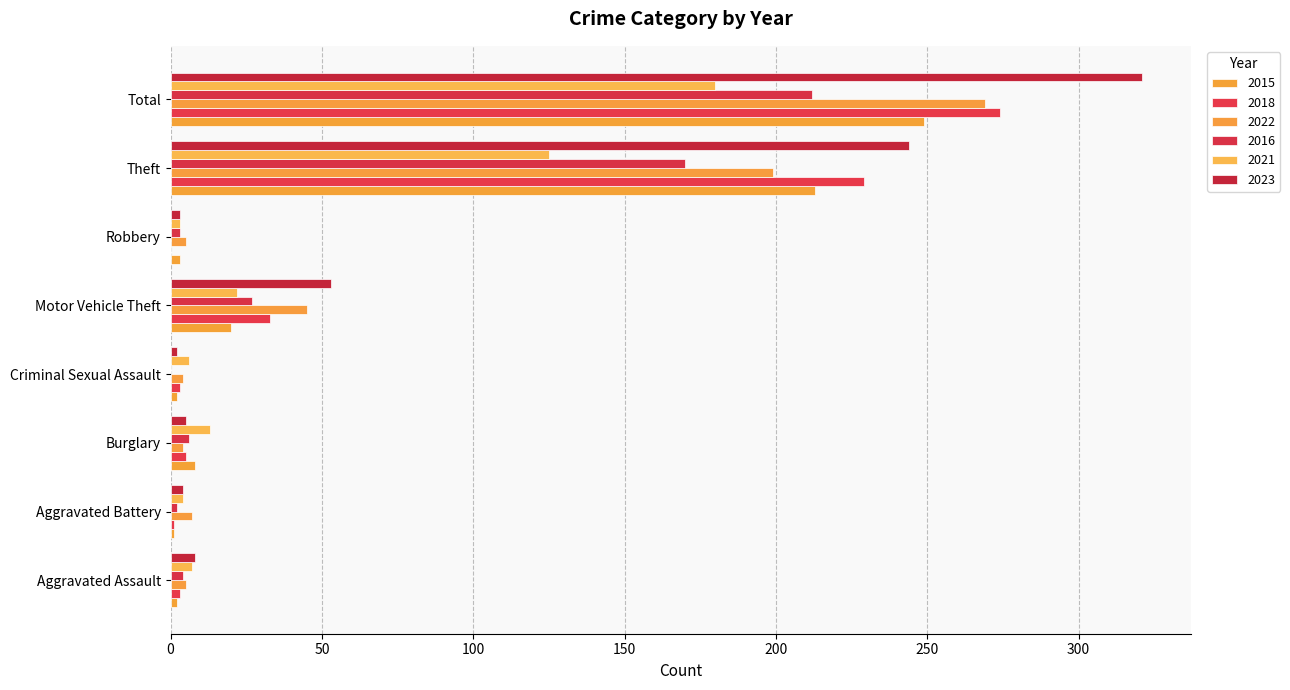

At which category is the sum across all series the highest?

Total